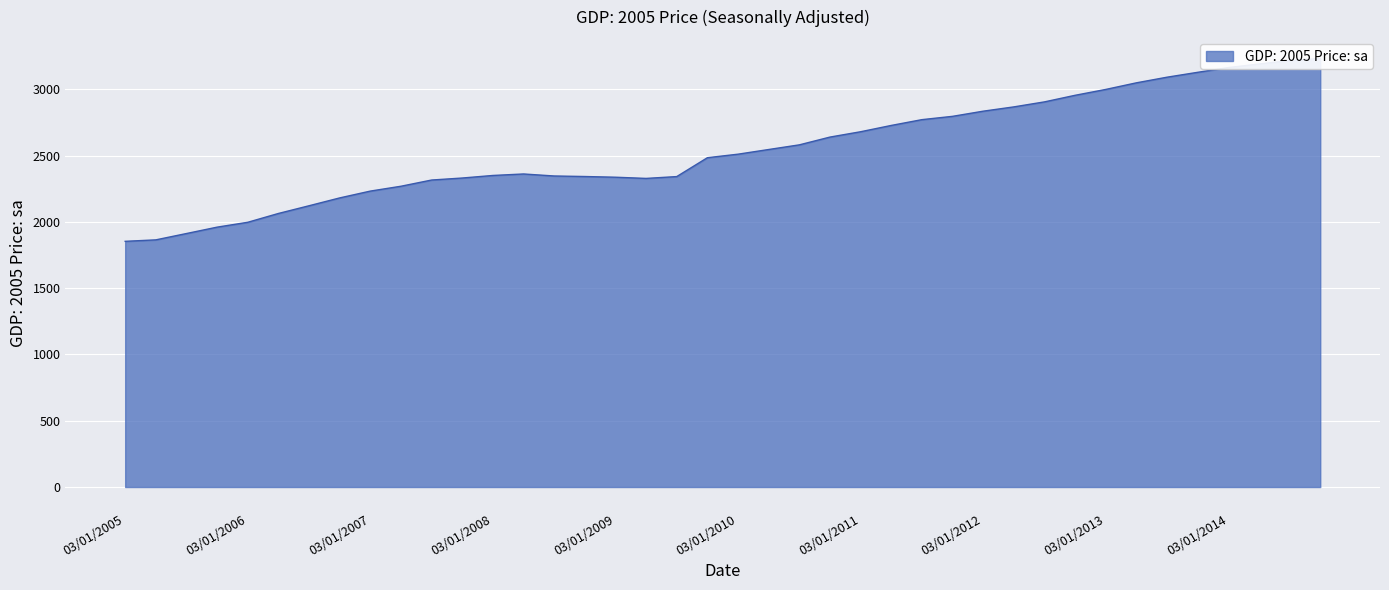

Does the chart display data point markers on the line(s)?

No